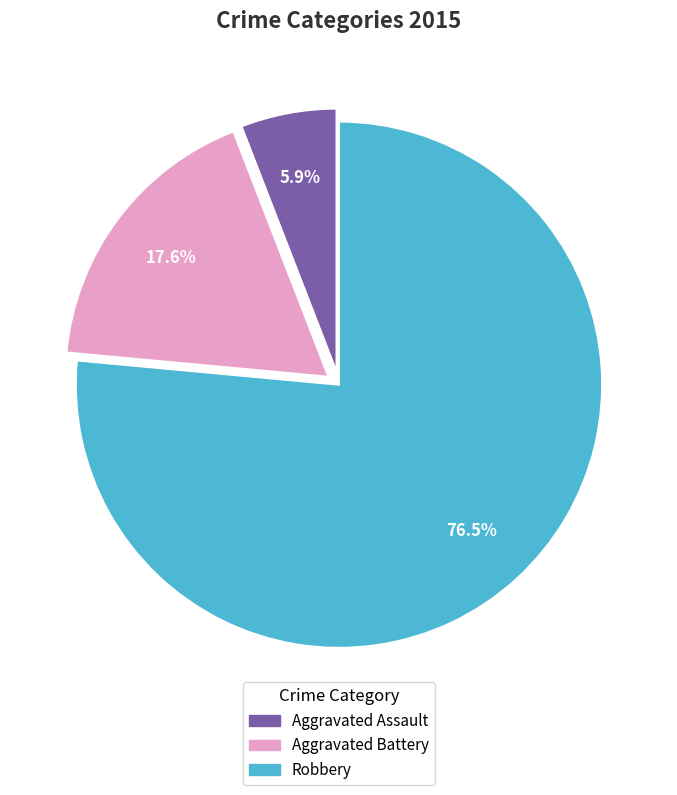

How many slices are in this pie chart?

3